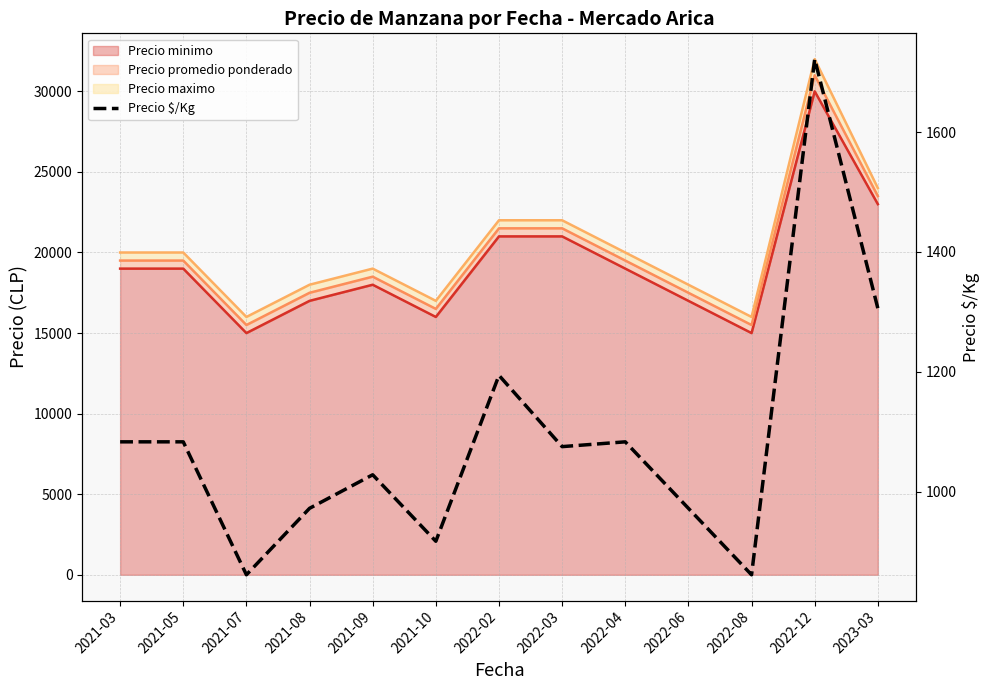

At which category does the data reach its first local valley?

2021-07